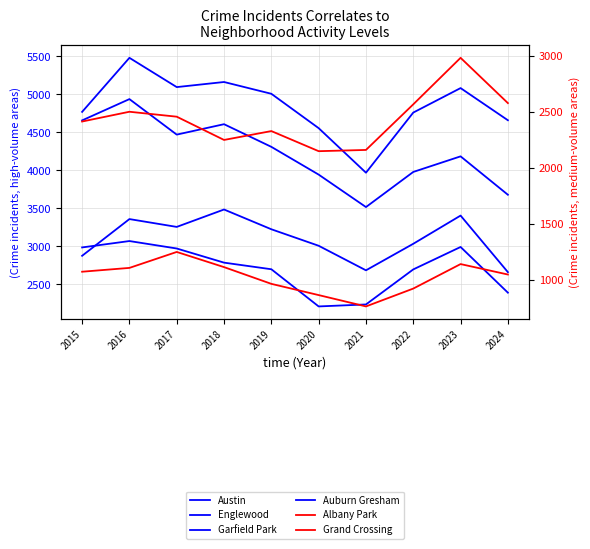

True or false: Auburn Gresham has a value of 2993 at 2023.

True